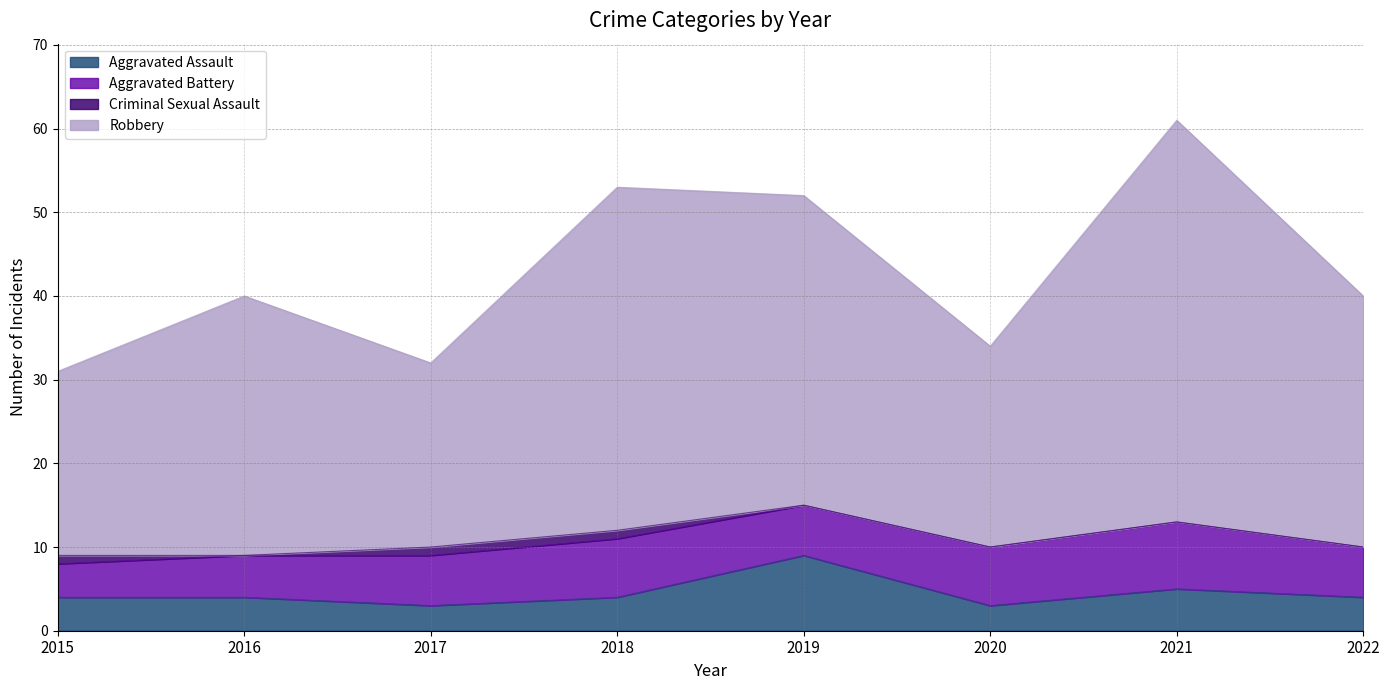

What is the approximate value of Aggravated Assault at 2019?

9